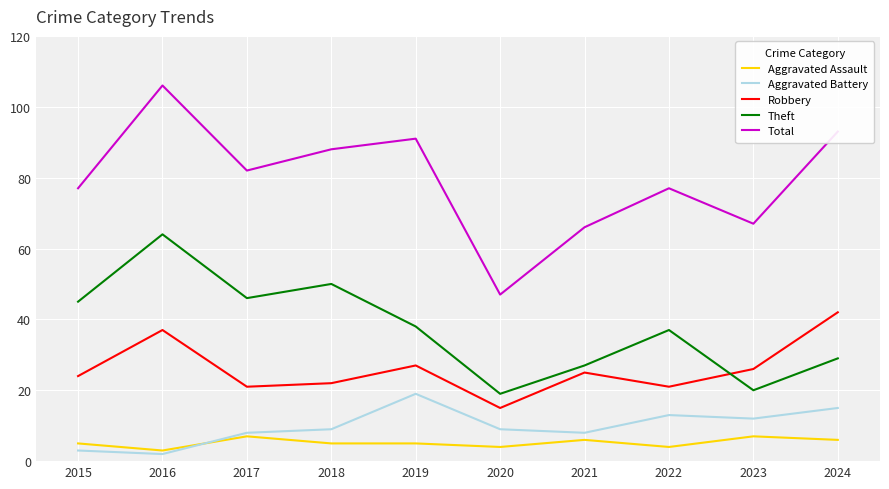

True or false: Robbery and Aggravated Assault intersect in this chart.

False